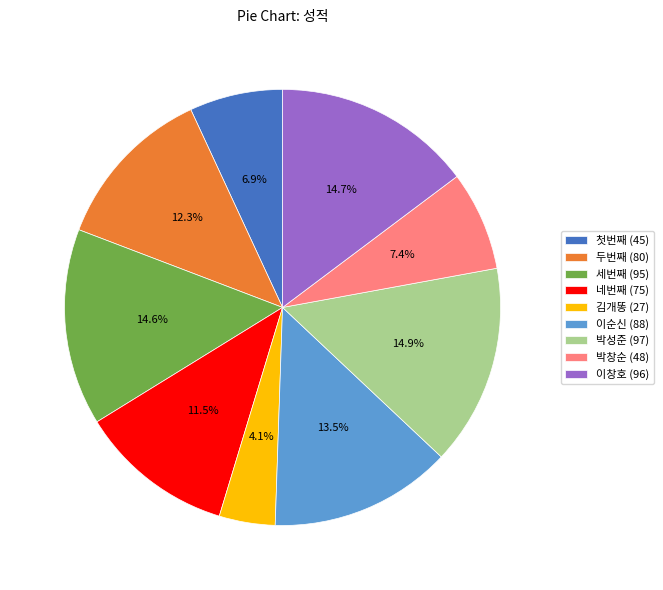

Is 세번째 the majority of the pie?

No